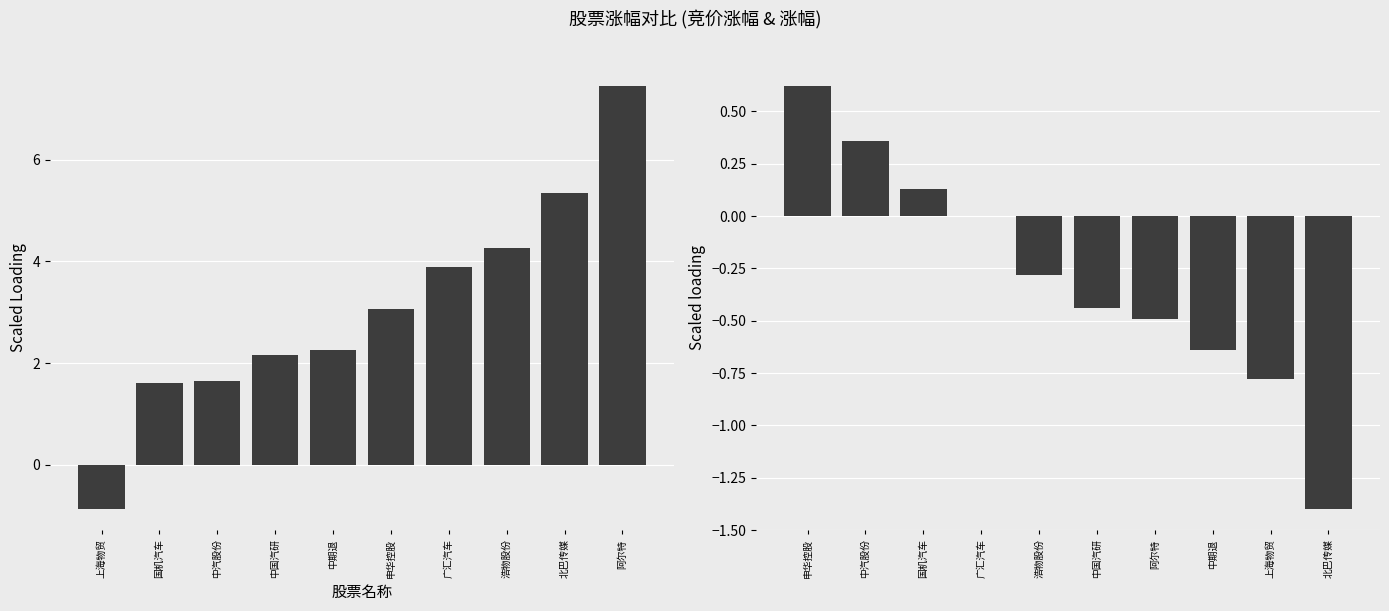

List the labels in order of 涨幅% value, smallest first.

上海物贸, 国机汽车, 中汽股份, 中国汽研, 中期退, 申华控股, 广汇汽车, 浩物股份, 北巴传媒, 阿尔特